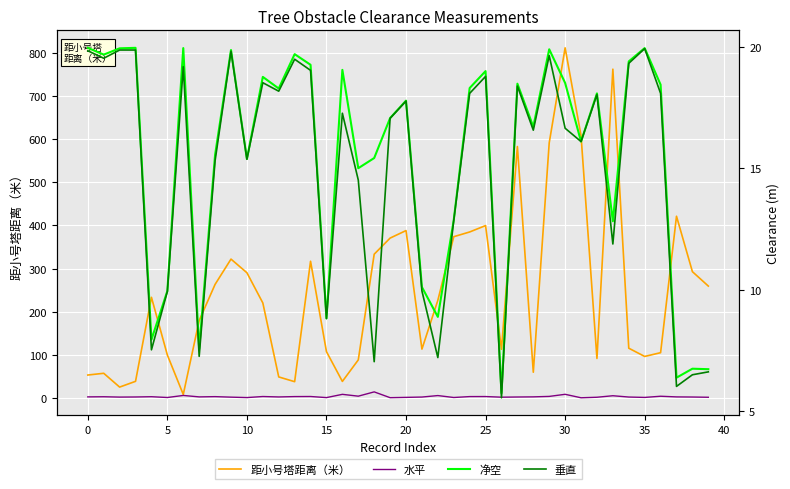

What value does the 垂直 series have at 0?

19.6